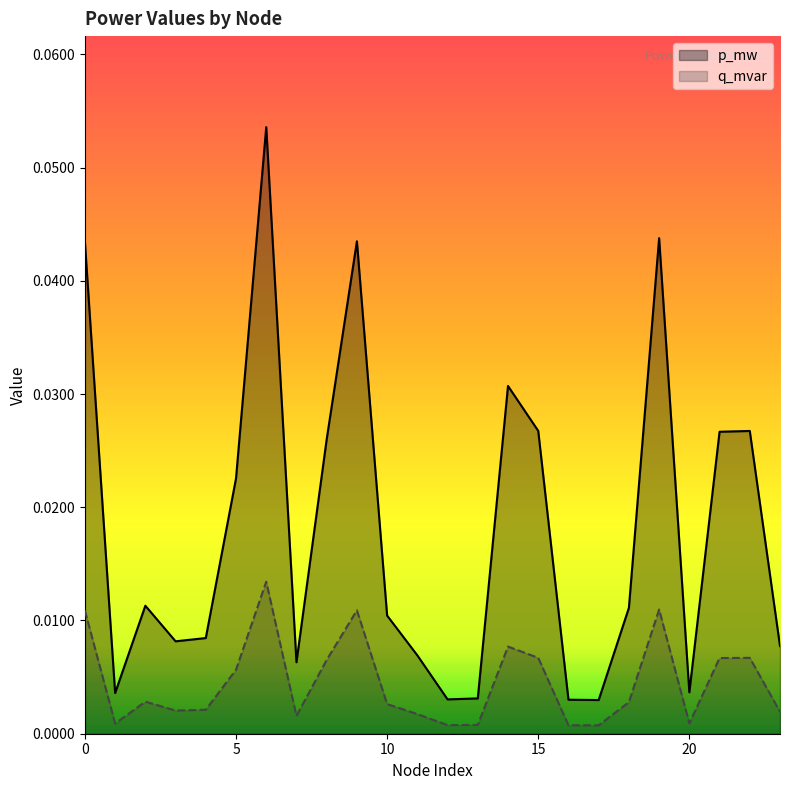

Reading left to right, what are all the values shown in this chart?

p_mw: 0.0	0.0	0.0	0.0	0.0	0.0	0.1	0.0	0.0	0.0	0.0	0.0	0.0	0.0	0.0	0.0	0.0	0.0	0.0	0.0	0.0	0.0	0.0	0.0
q_mvar: 0.0	0.0	0.0	0.0	0.0	0.0	0.0	0.0	0.0	0.0	0.0	0.0	0.0	0.0	0.0	0.0	0.0	0.0	0.0	0.0	0.0	0.0	0.0	0.0